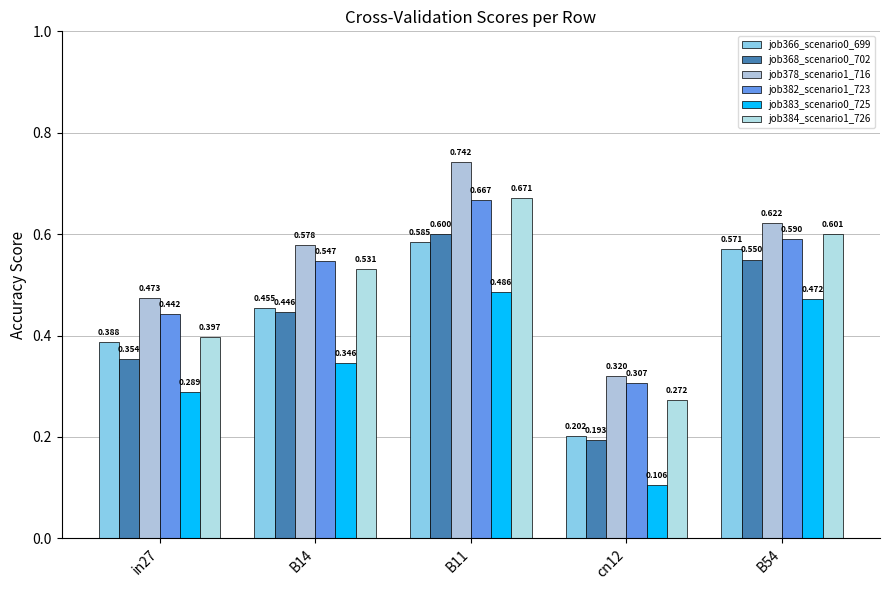

Which category has the highest value across all series?

B11